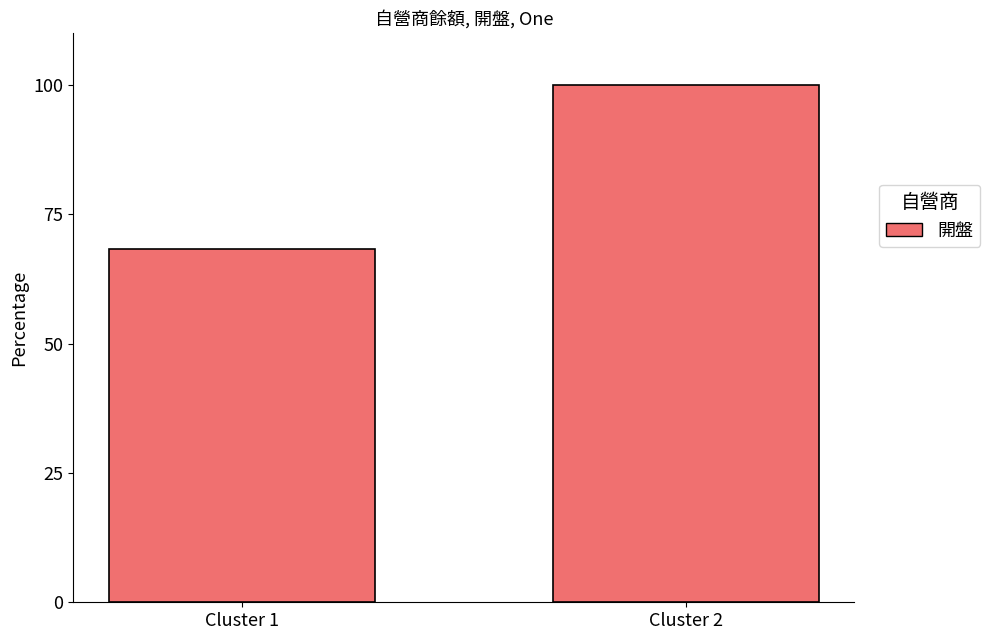

What is the value of the 2nd bar from the left?

100.0